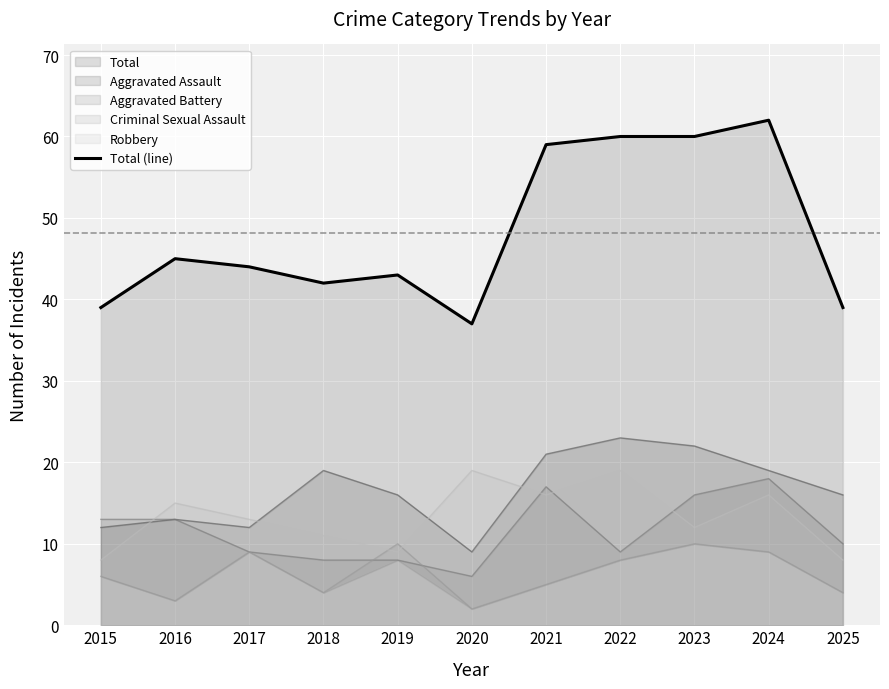

What is the change in value from 2018 to 2025?

-3